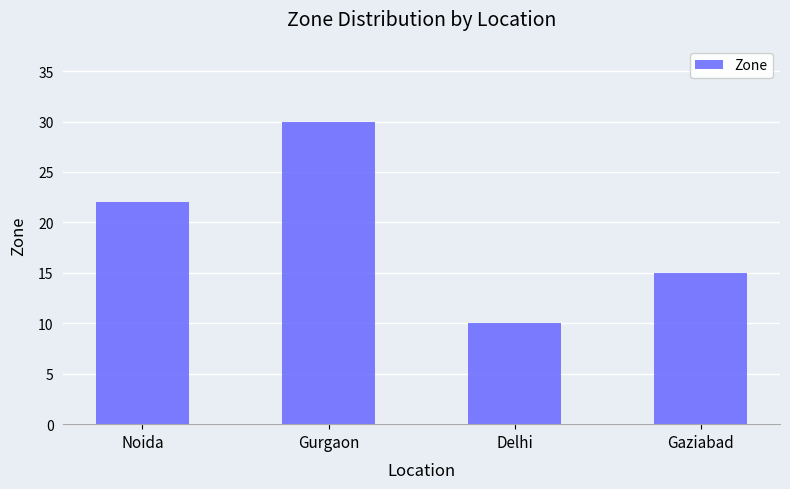

True or false: the data shows 22 at Noida.

True